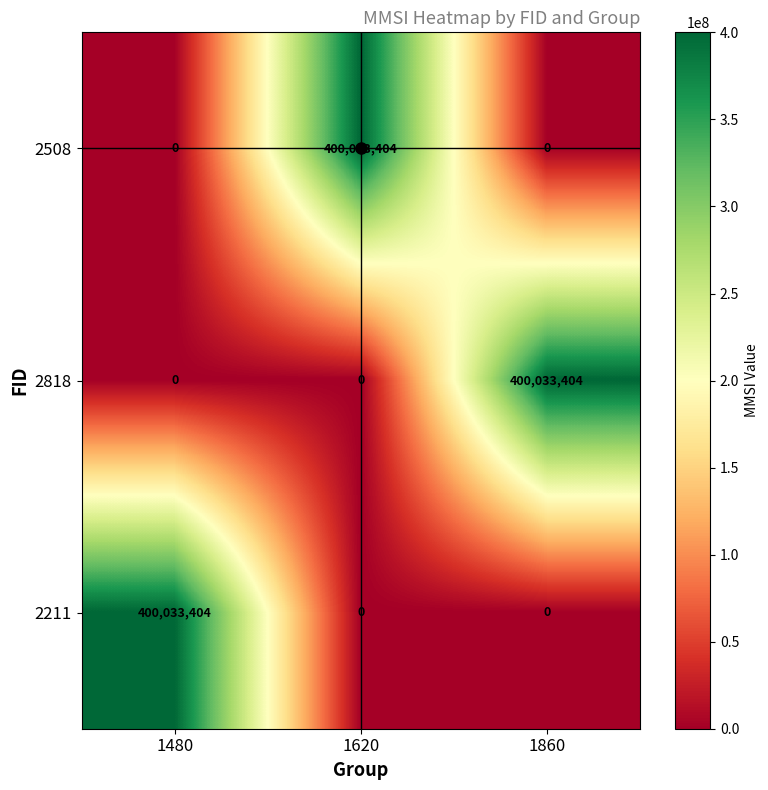

At how many categories does at least one series exceed 148108405?

3